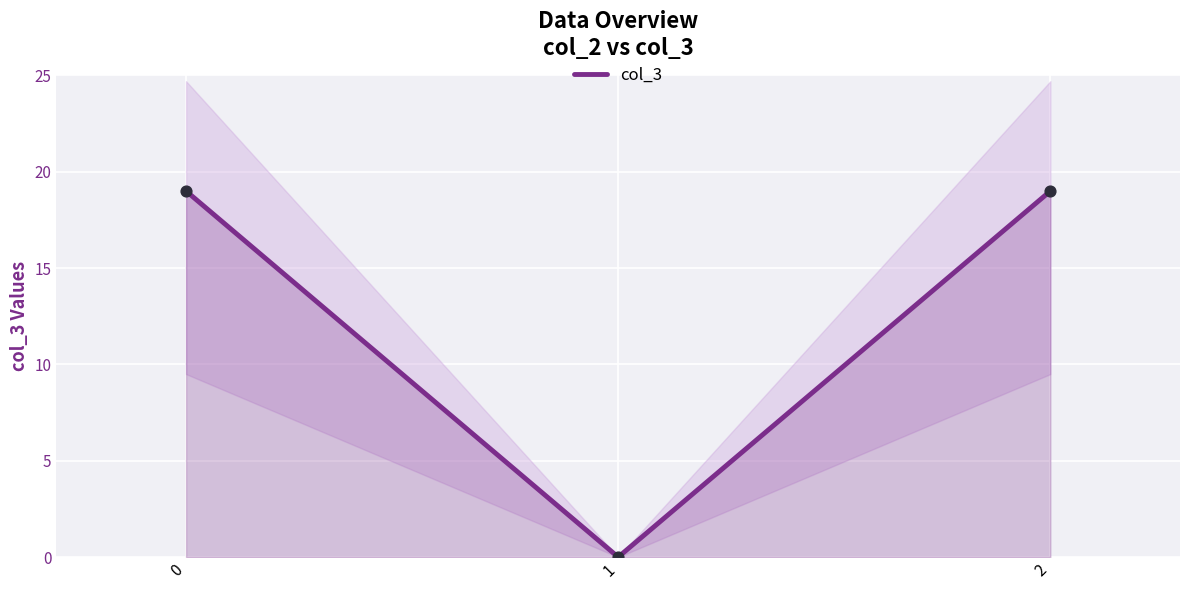

What is the change in value from 1 to 2?

+19